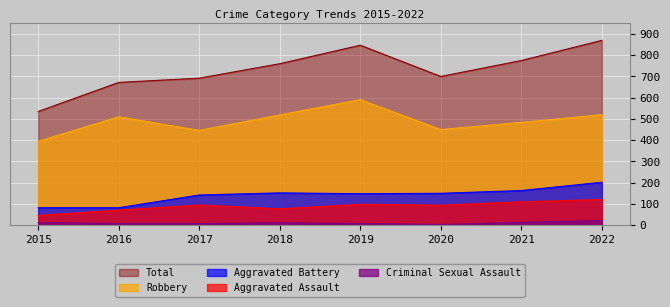

At which category does the chart reach its minimum across all series?

2020